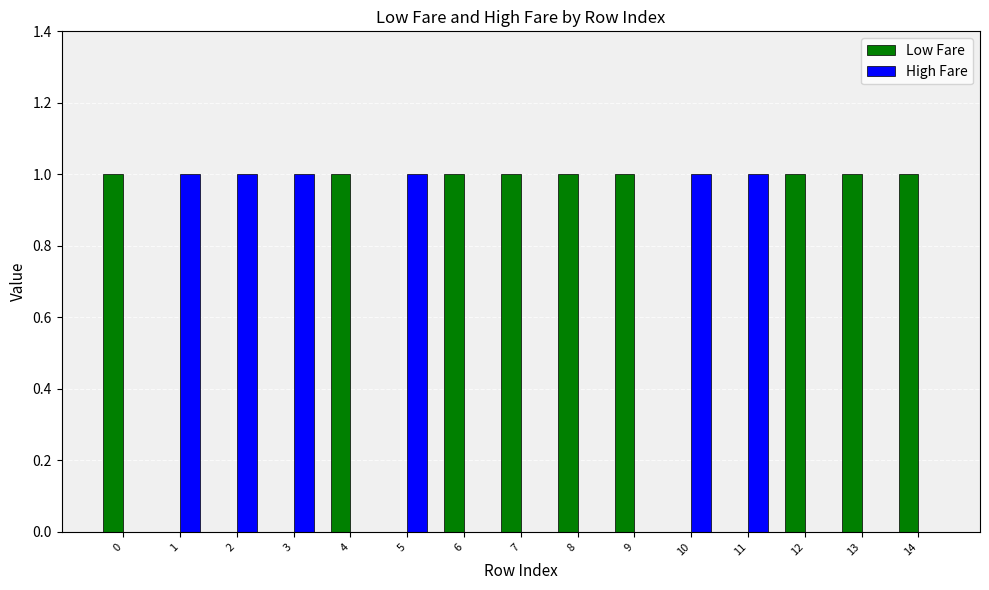

The High Fare series shows 1 at 5. True or false?

True